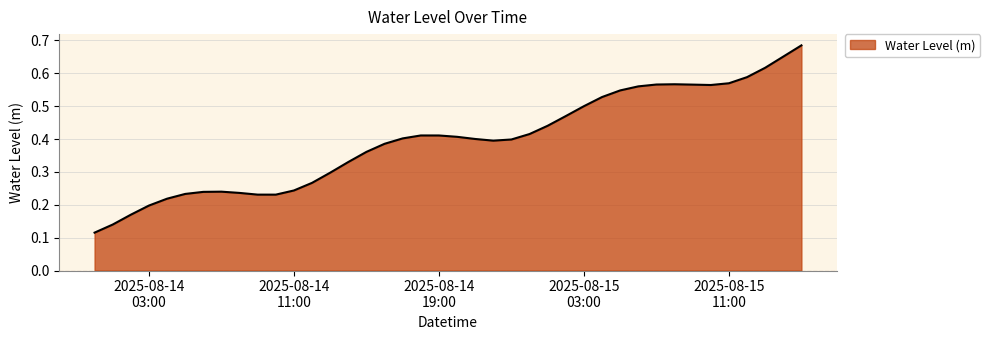

What is the difference between the second highest and minimum values?

0.5